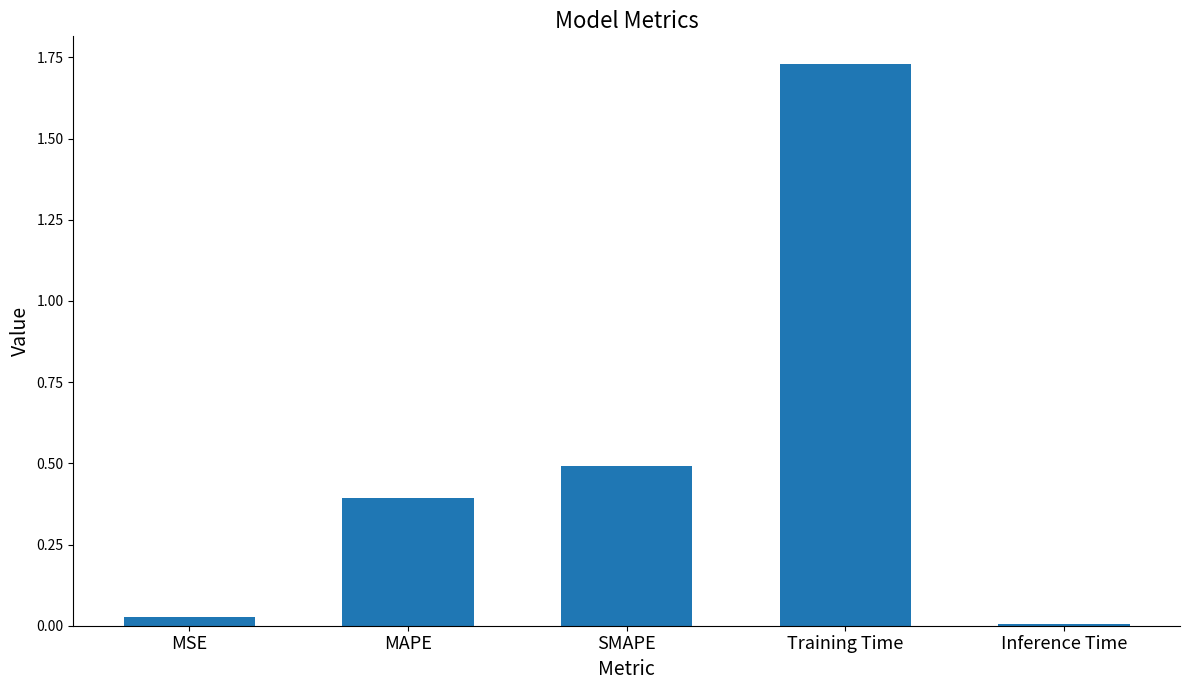

Which category has the highest value across all series?

Training Time